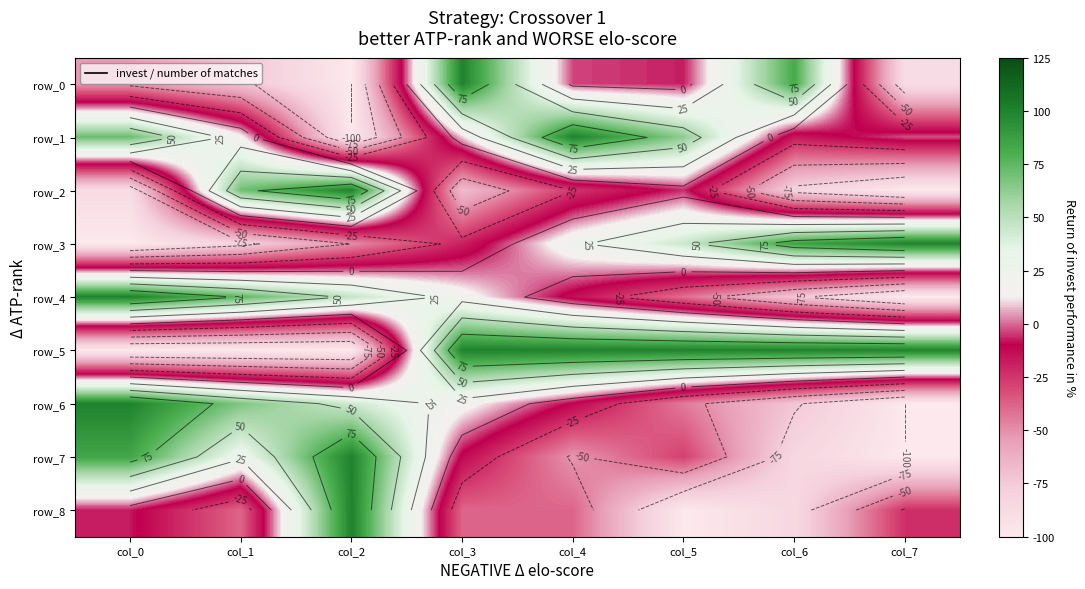

Reading left to right, list all the values displayed in this chart.

row_0: -53.6	-71.4	-100.0	100.0	-3.6	-7.1	82.1	-89.3
row_1: 71.7	15.0	-100.0	9.7	100.0	62.8	-16.8	-2.7
row_2: -88.5	70.3	100.0	-68.3	-25.2	-6.0	-80.6	-100.0
row_3: -100.0	-80.2	-49.6	-19.1	22.1	44.6	85.7	100.0
row_4: 100.0	74.1	47.0	18.1	-13.9	-41.0	-72.9	-100.0
row_5: -100.0	-100.0	-100.0	100.0	100.0	100.0	100.0	100.0
row_6: 100.0	66.7	43.1	17.4	-11.1	-44.4	-72.9	-100.0
row_7: 84.0	28.0	100.0	-12.0	-52.0	-28.0	-84.0	-100.0
row_8: -7.7	-38.5	100.0	-38.5	-38.5	-100.0	-84.6	-23.1